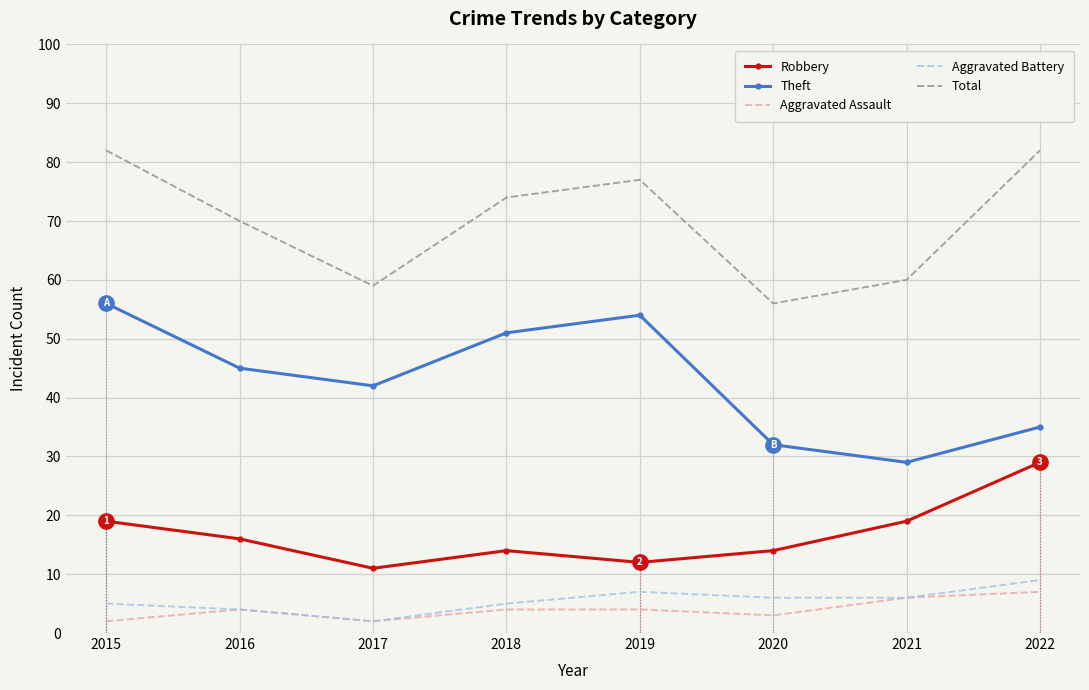

True or false: Aggravated Assault and Theft cross at least once.

False